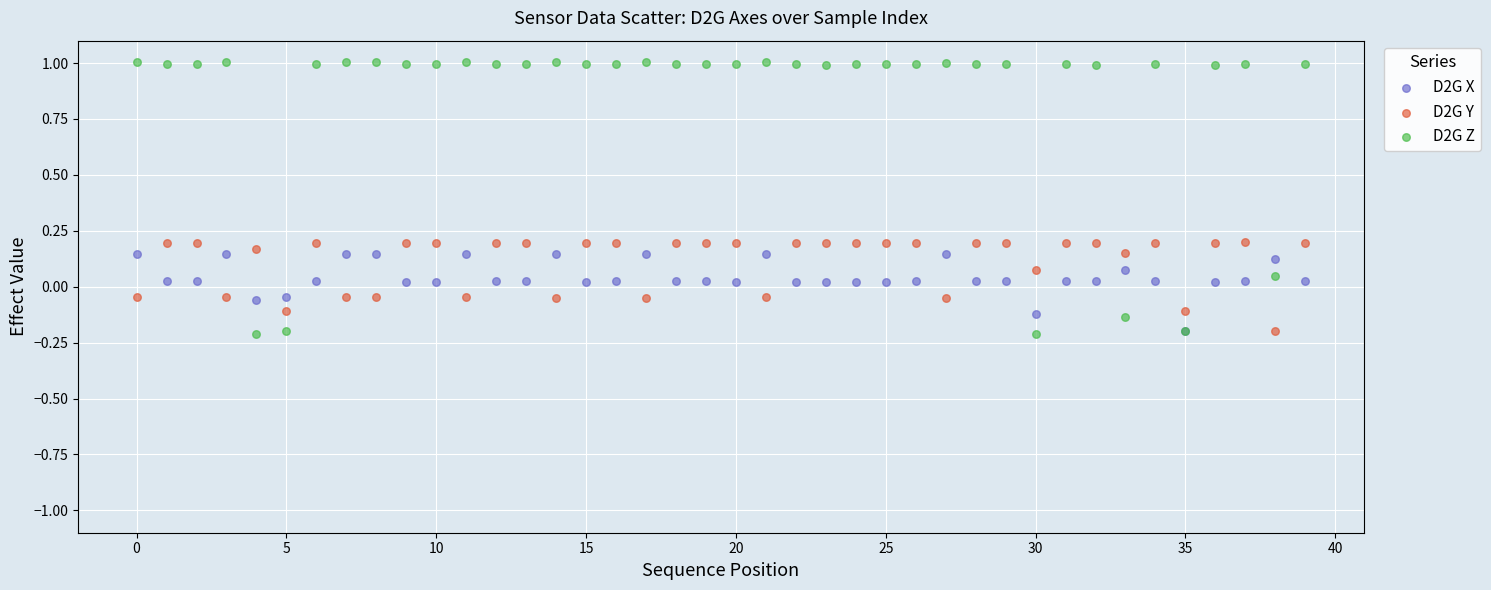

Which series contains the highest Y value?

D2G Z